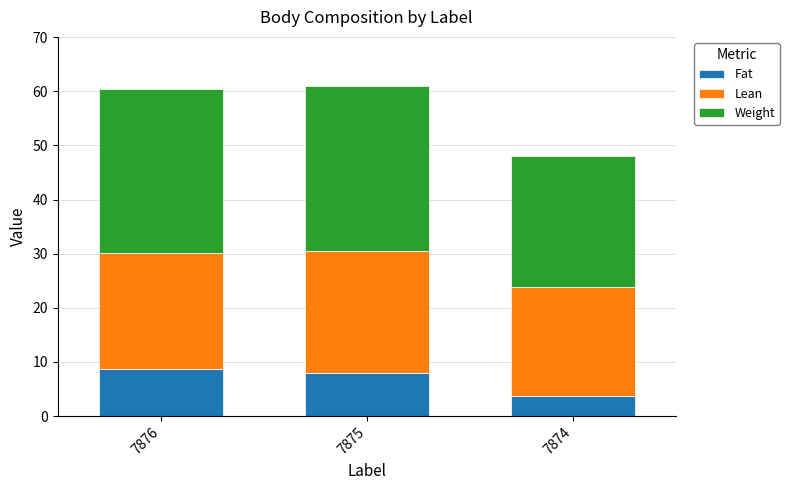

Which category has the lowest value in the Fat series?

7874